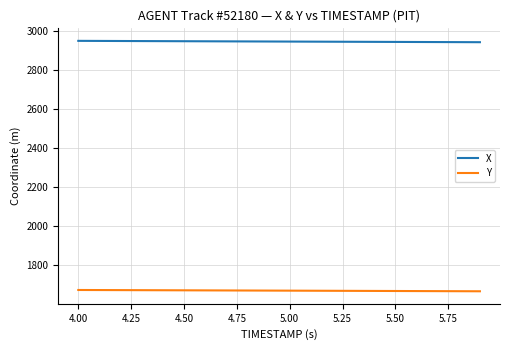

Which series has the largest range (max minus min)?

X